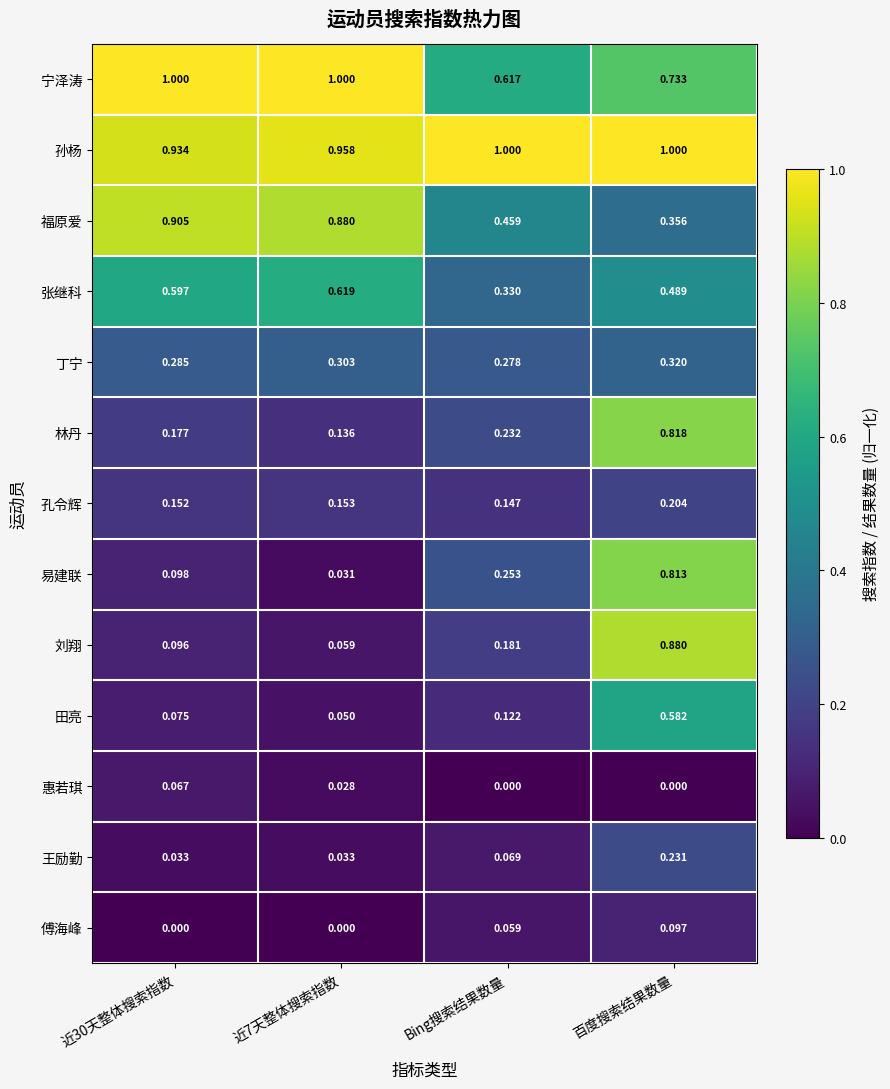

At which category is the sum across all series the highest?

百度搜索结果数量